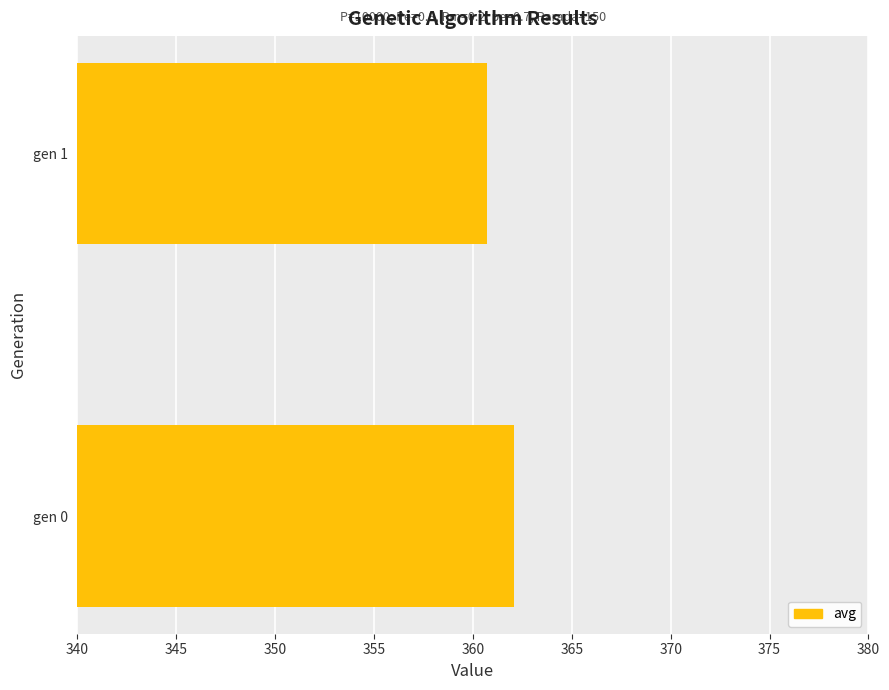

The value at gen 0 is 362.1. True or false?

True